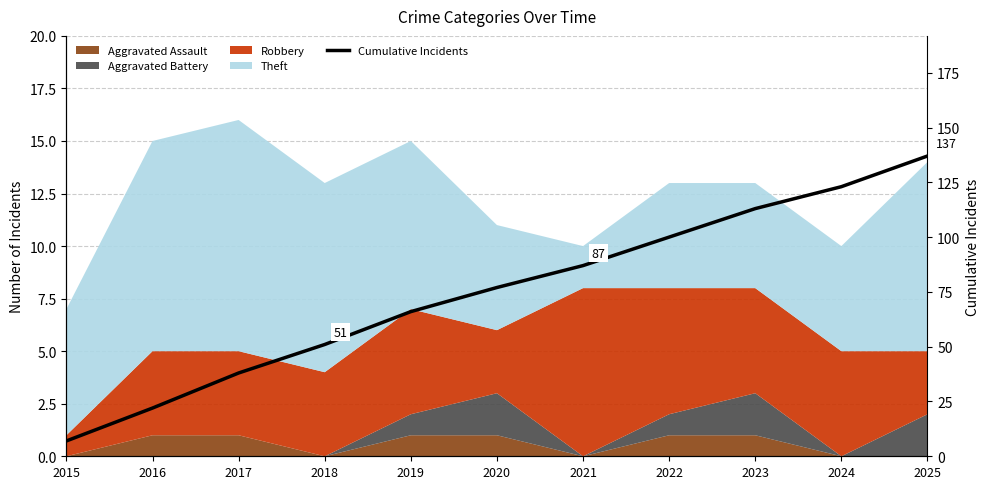

Is it true that the value at 2017 is 38?

True